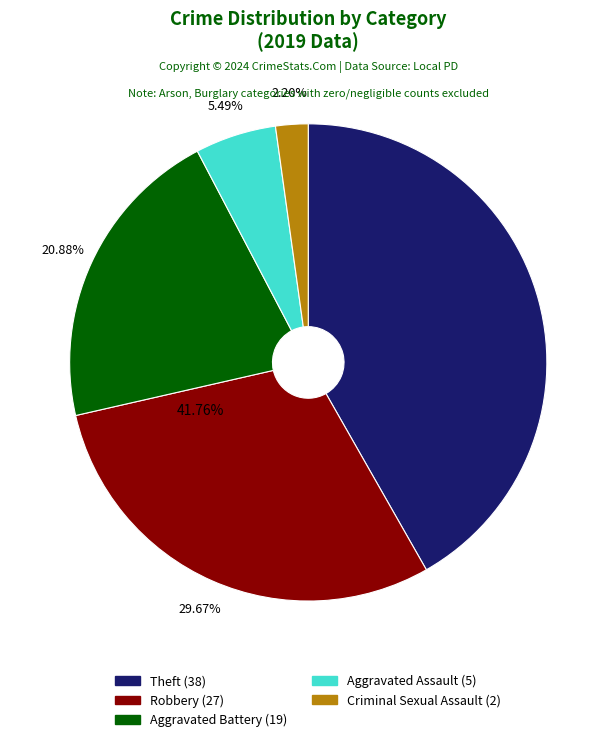

Is there a majority slice in this chart?

No